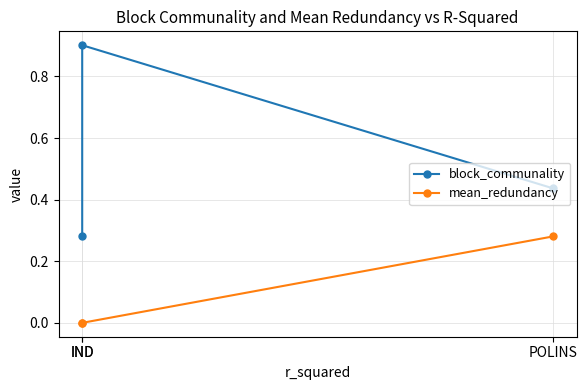

Does the chart display data point markers on the line(s)?

Yes